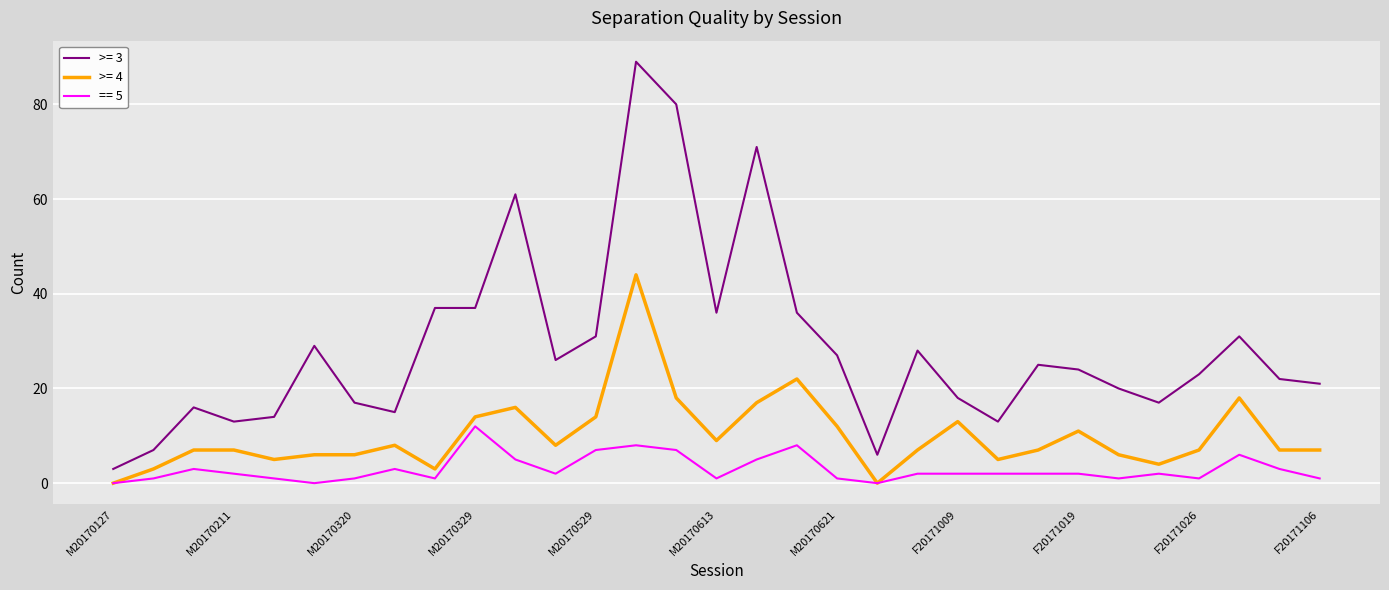

What are all the series names shown in the legend?

>= 3, >= 4, == 5